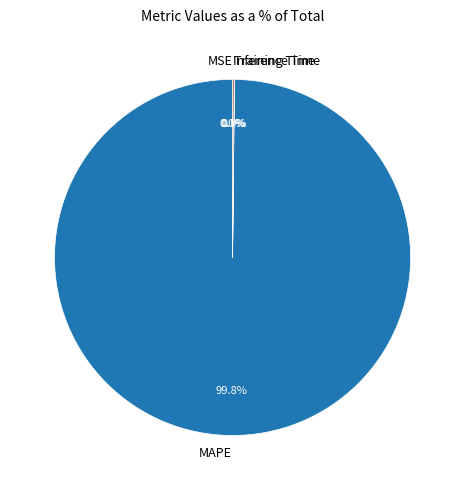

Which category accounts for the majority?

MAPE